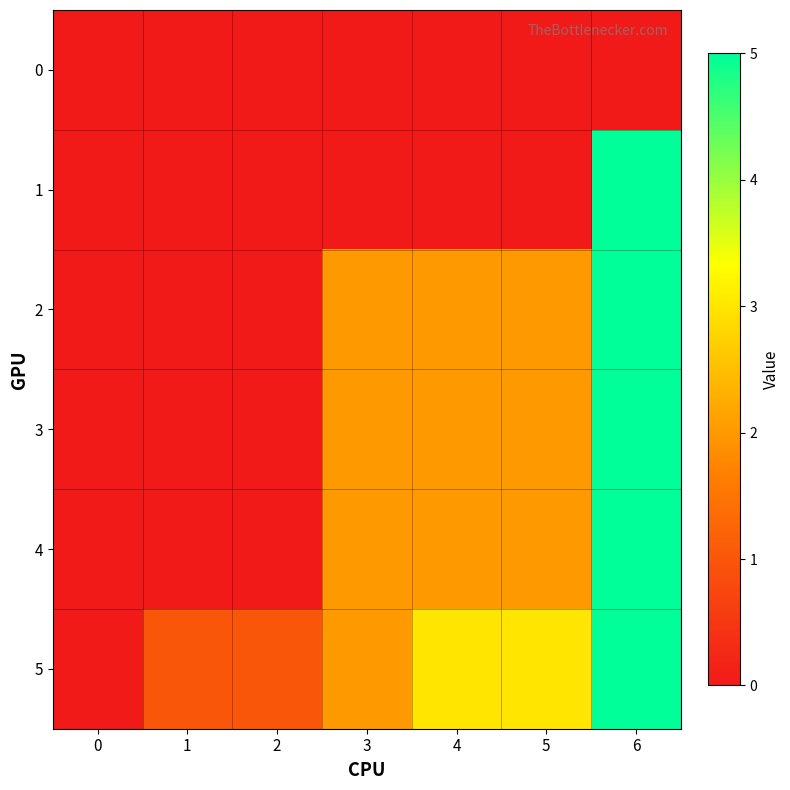

Rank the series by their maximum value, from highest to lowest.

1, 2, 3, 4, 5, 0